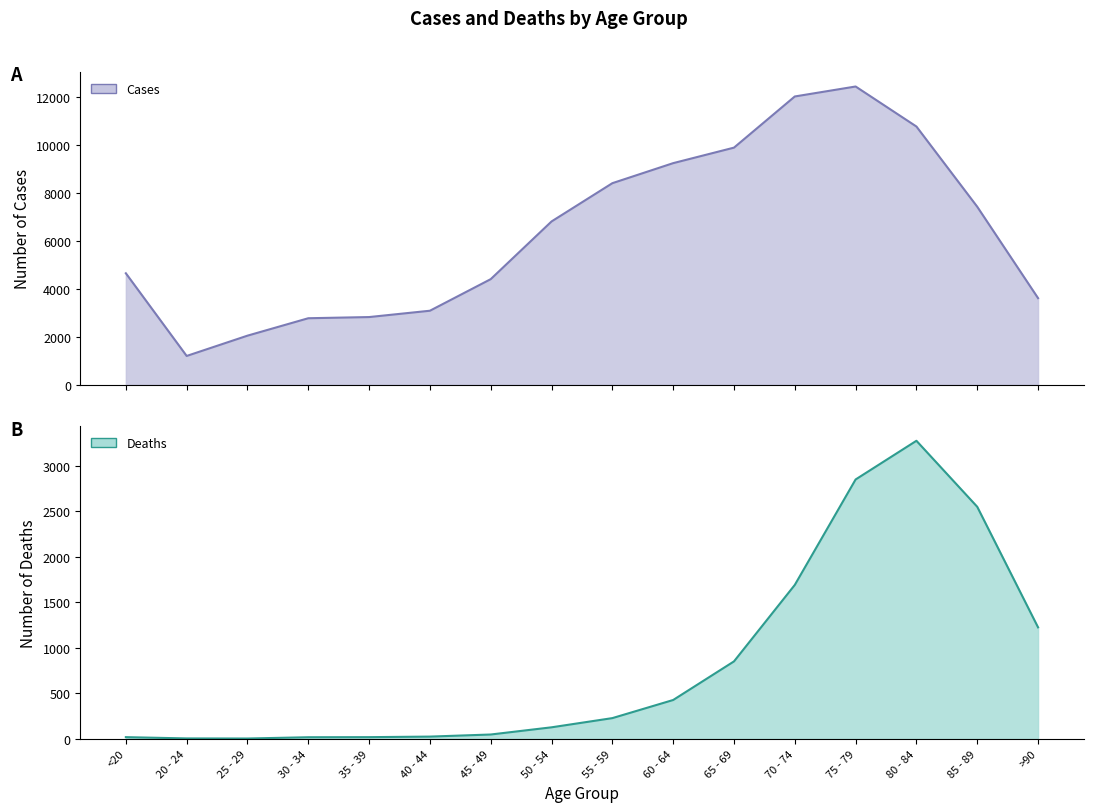

How many lines are shown in the chart?

2